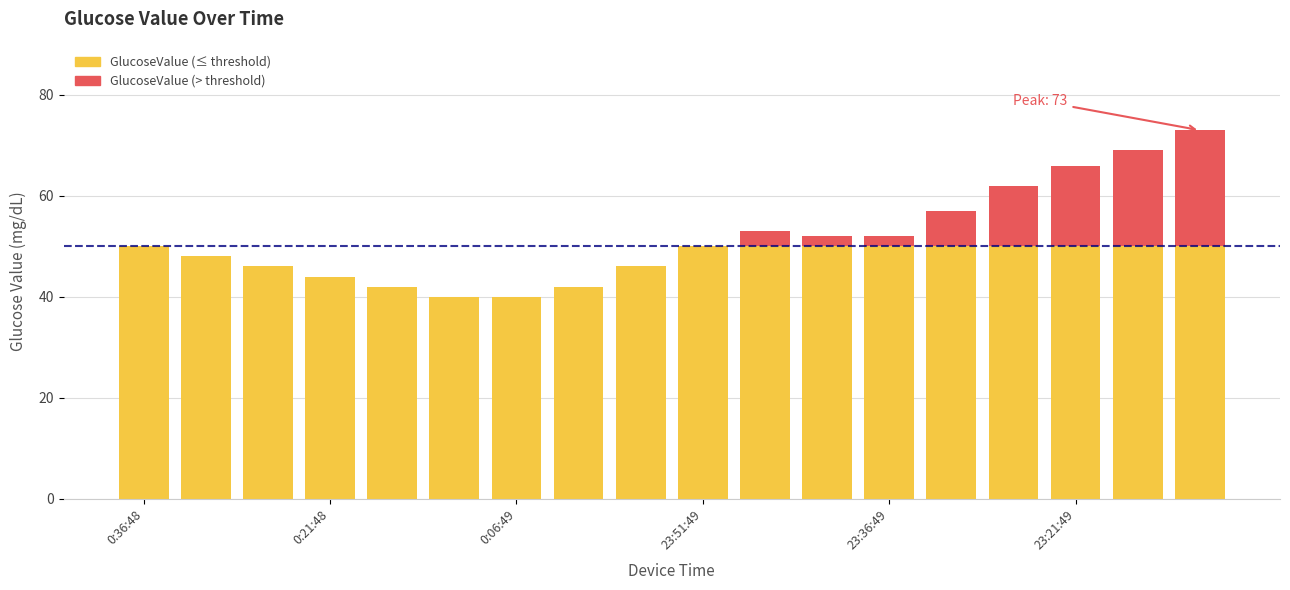

Does the chart contain stacked bars?

Yes